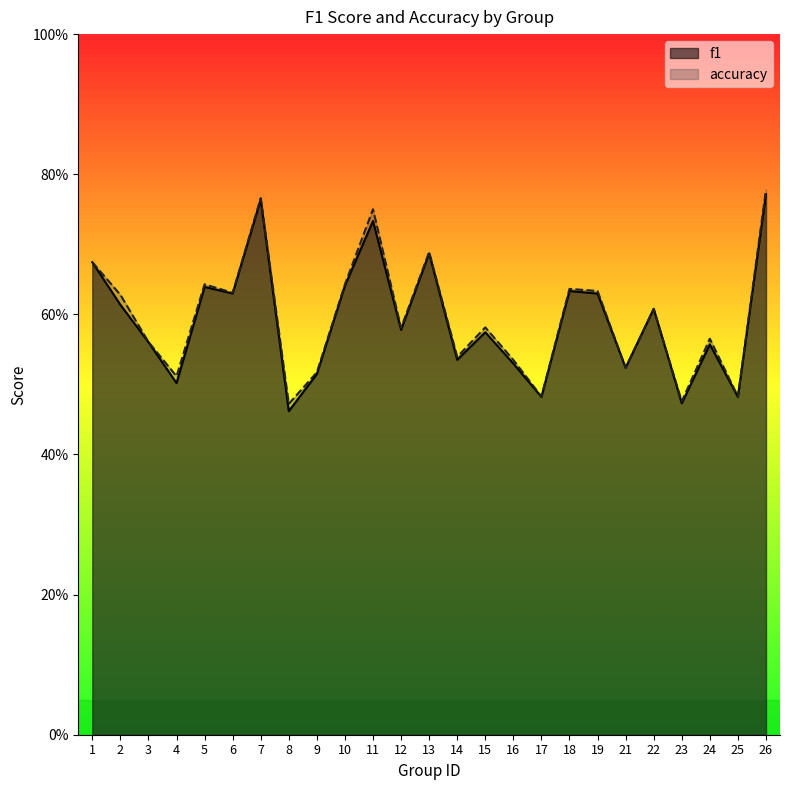

Reading right to left, transcribe all the data shown in this chart.

f1: 0.8	0.5	0.6	0.5	0.6	0.5	0.6	0.6	0.5	0.5	0.6	0.5	0.7	0.6	0.7	0.6	0.5	0.5	0.8	0.6	0.6	0.5	0.6	0.6	0.7
accuracy: 0.8	0.5	0.6	0.5	0.6	0.5	0.6	0.6	0.5	0.5	0.6	0.5	0.7	0.6	0.8	0.6	0.5	0.5	0.8	0.6	0.6	0.5	0.6	0.6	0.7